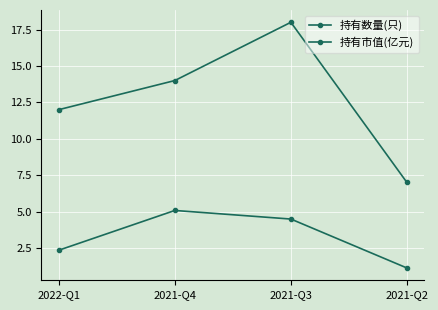

Where does the 持有数量(只) series first go above 14?

2021-Q3